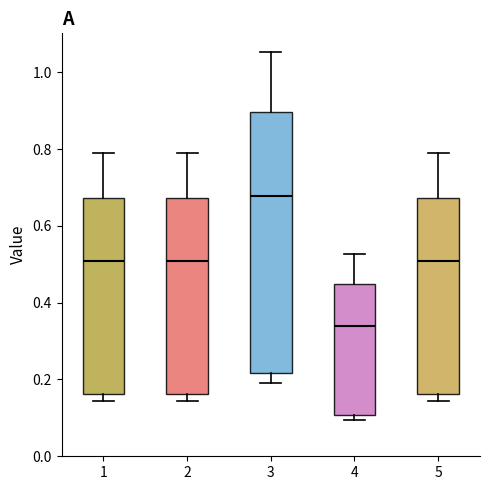

Where is the upper edge of the box at x = 4 on the y-axis? The values are not printed on the chart, so give them approximately, as read against the axis.

0.44